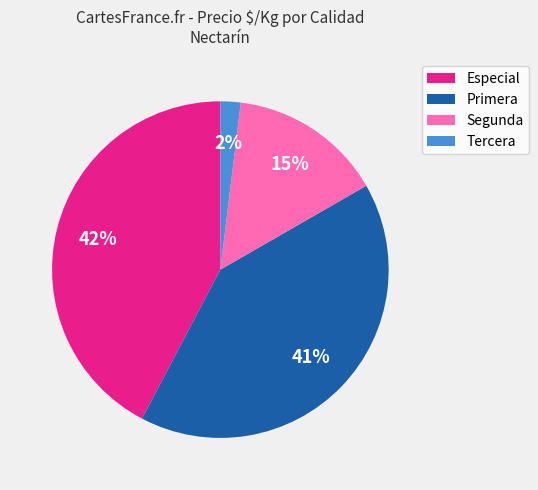

Rank the categories by value from highest to lowest.

Especial, Primera, Segunda, Tercera